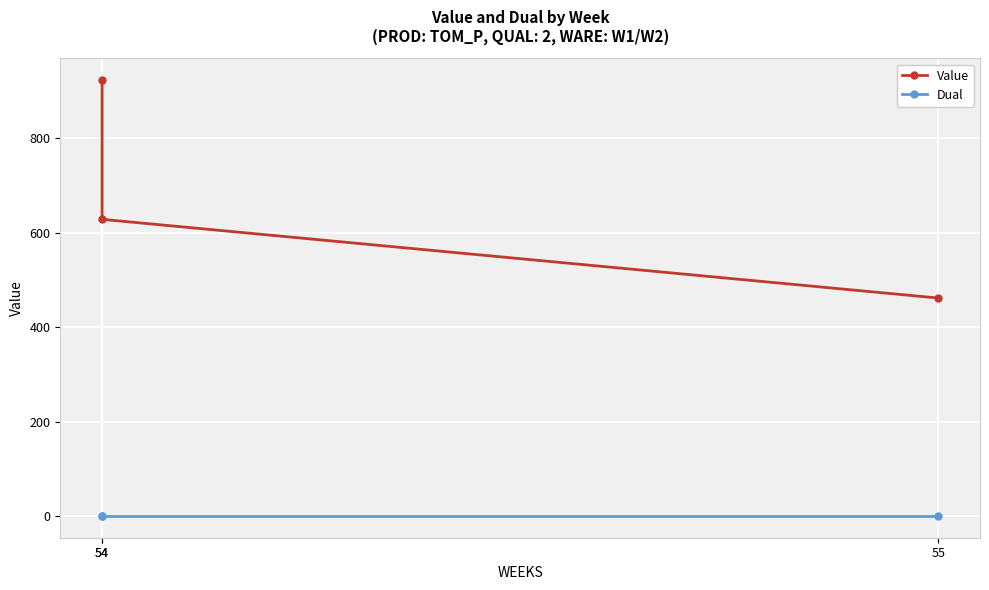

Where is Value nearest to the value 692?

54